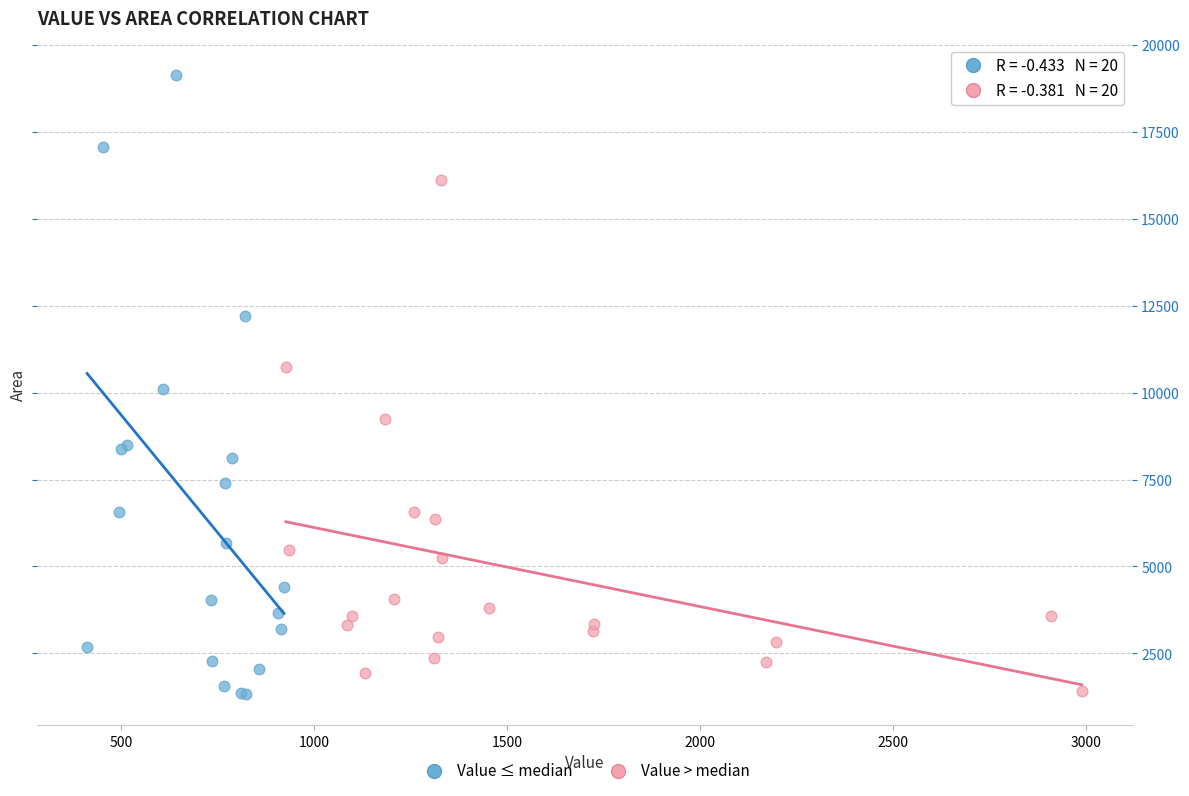

Which series reaches the maximum Y coordinate?

Value ≤ median